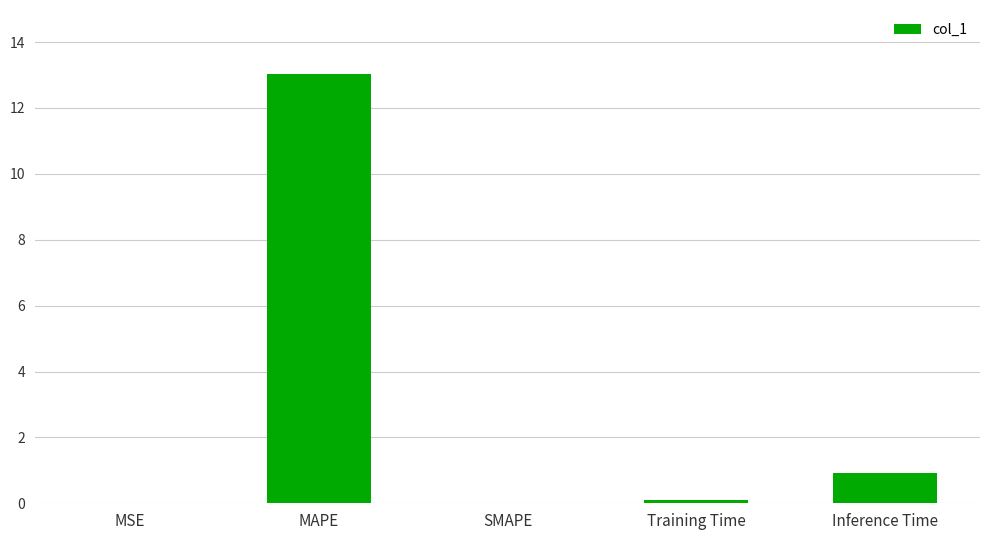

True or false: the data shows 4.4 at MAPE.

False